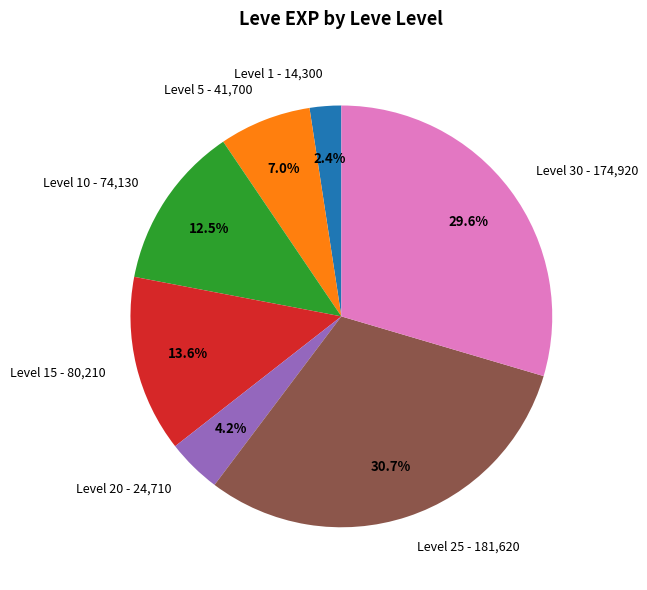

To the nearest percent, what is the difference between the largest and smallest slice percentages?

28%